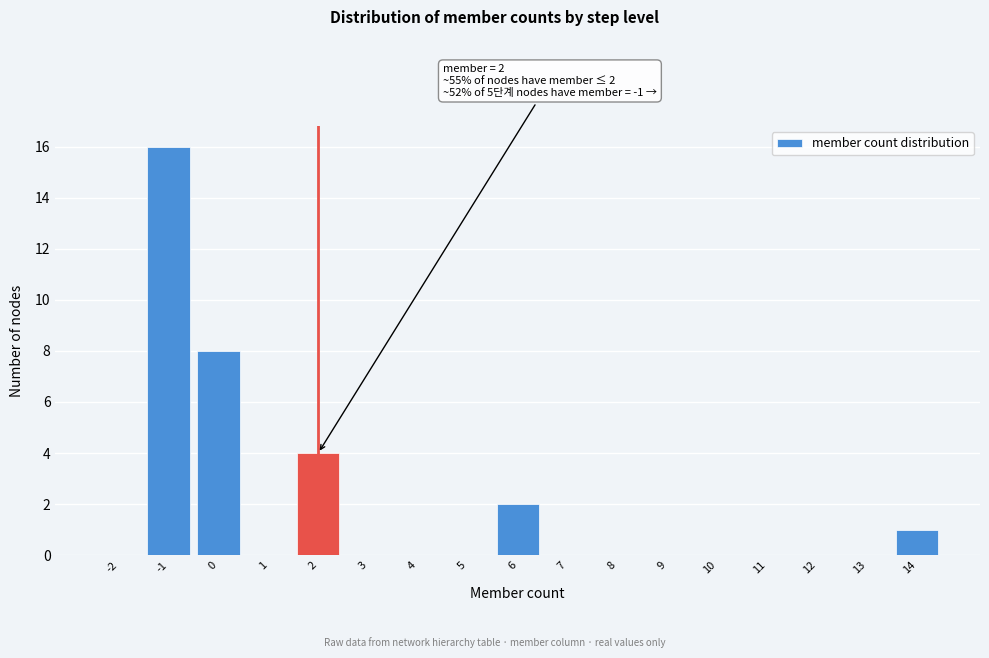

Reading left to right, what are all the values shown in this chart?

-2=0	-1=16	0=8	1=0	2=4	3=0	4=0	5=0	6=2	7=0	8=0	9=0	10=0	11=0	12=0	13=0	14=1